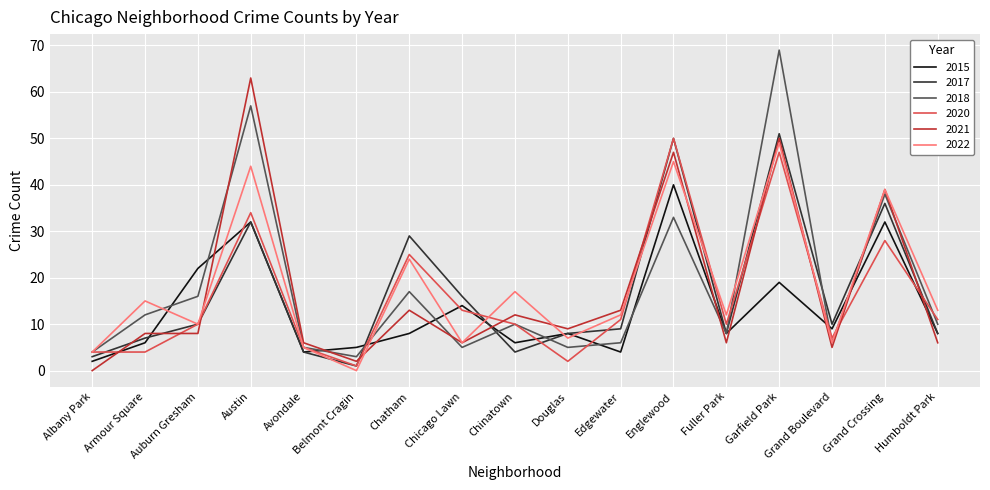

Is the value of 2022 at Avondale greater than the value of 2015 at Chinatown?

No